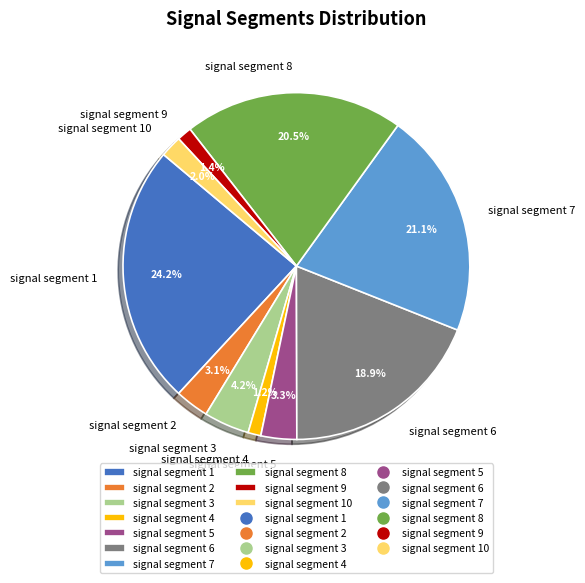

Combined, do signal segment 6 and signal segment 1 account for over 50%?

No